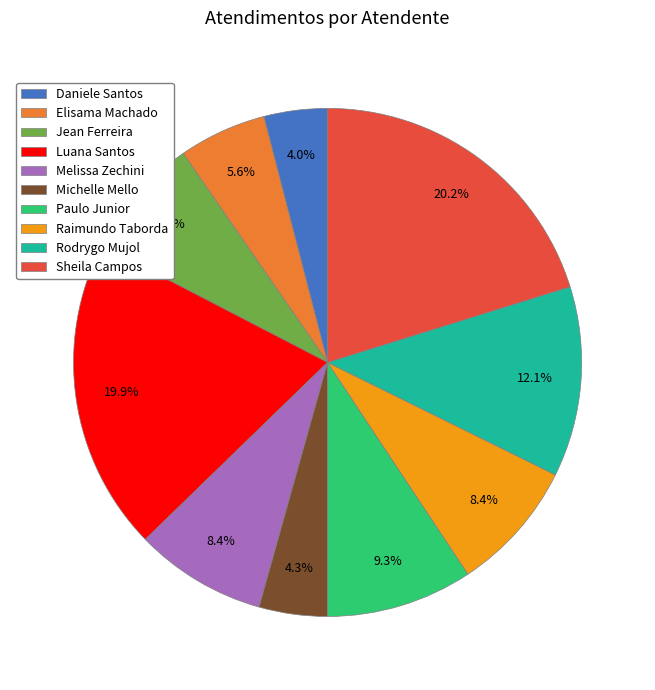

Is there a majority slice in this chart?

No